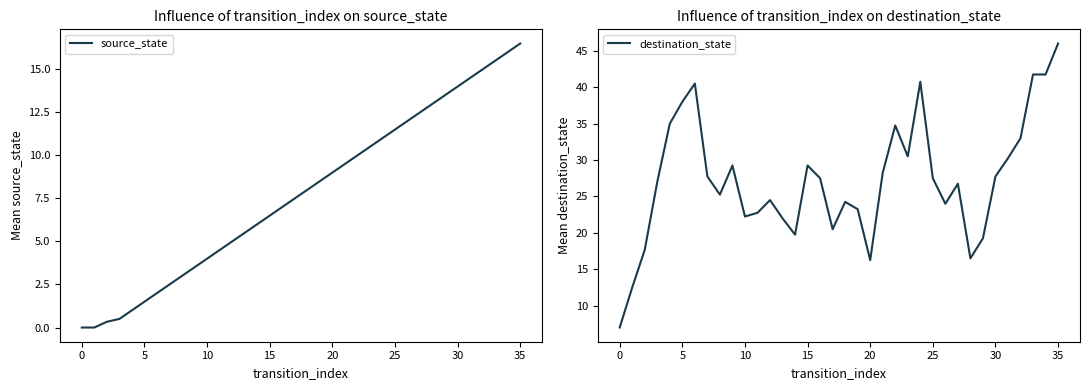

True or false: destination_state has a value of 41.6 at 15.

False